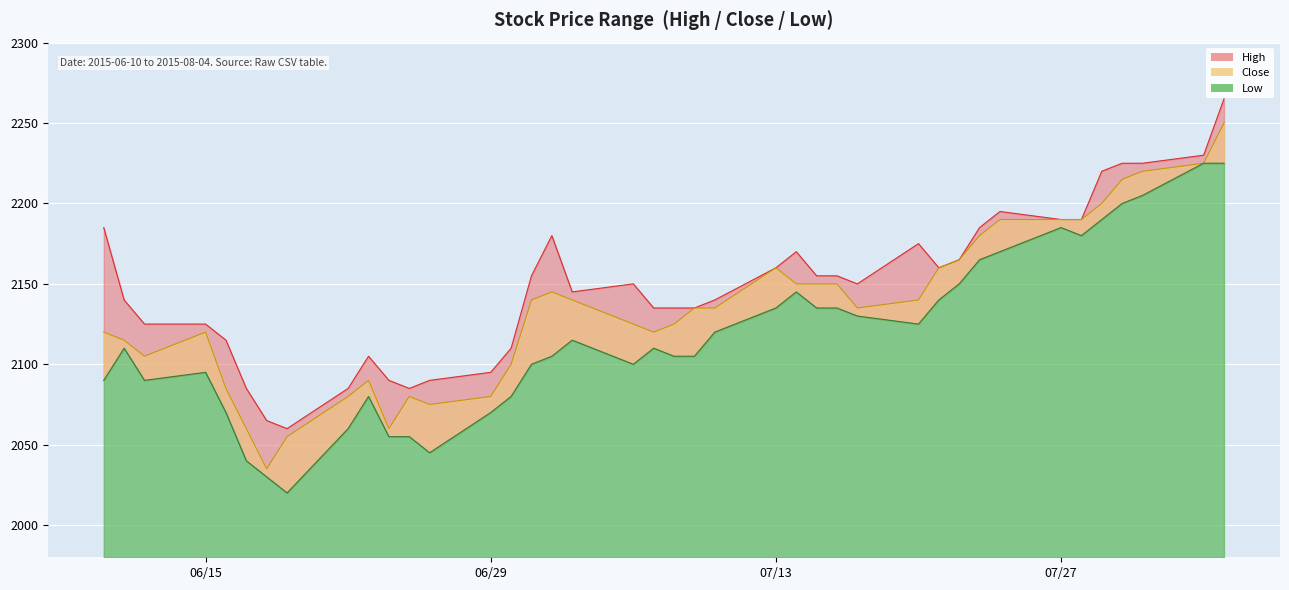

At how many categories does at least one series exceed 2181?

10